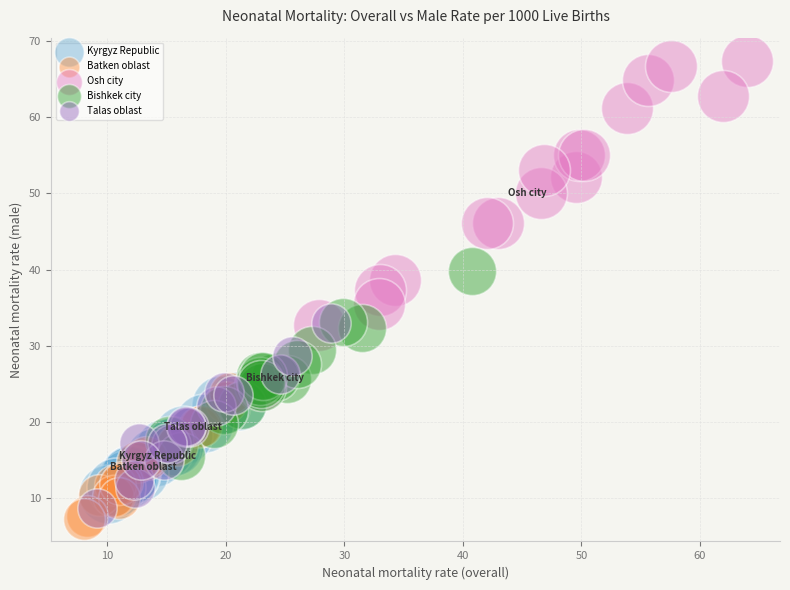

Which series has the largest Y range (max minus min)?

Osh city